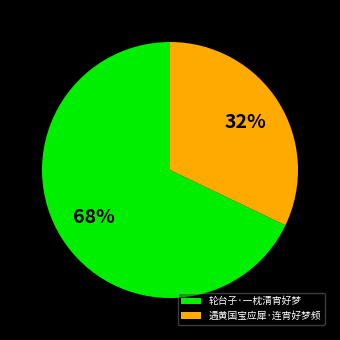

Which category accounts for the majority?

轮台子·一枕清宵好梦